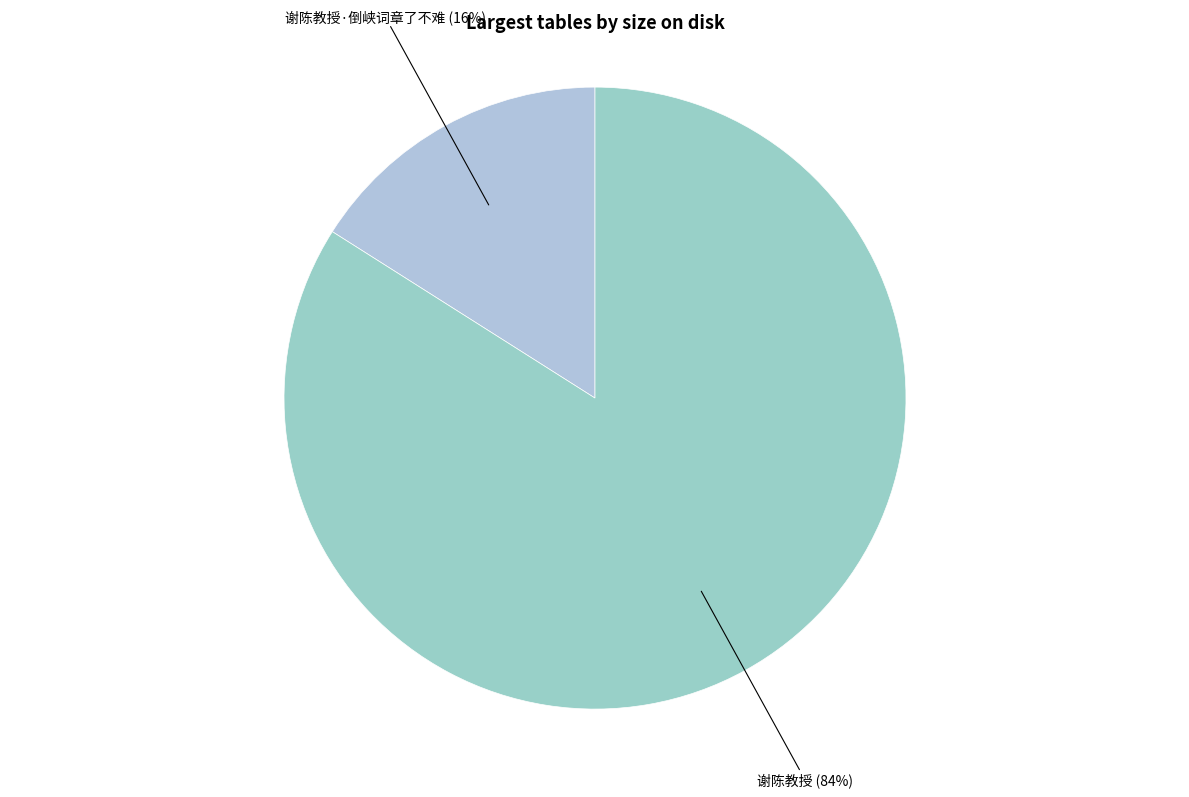

How many segments does this pie chart have?

2